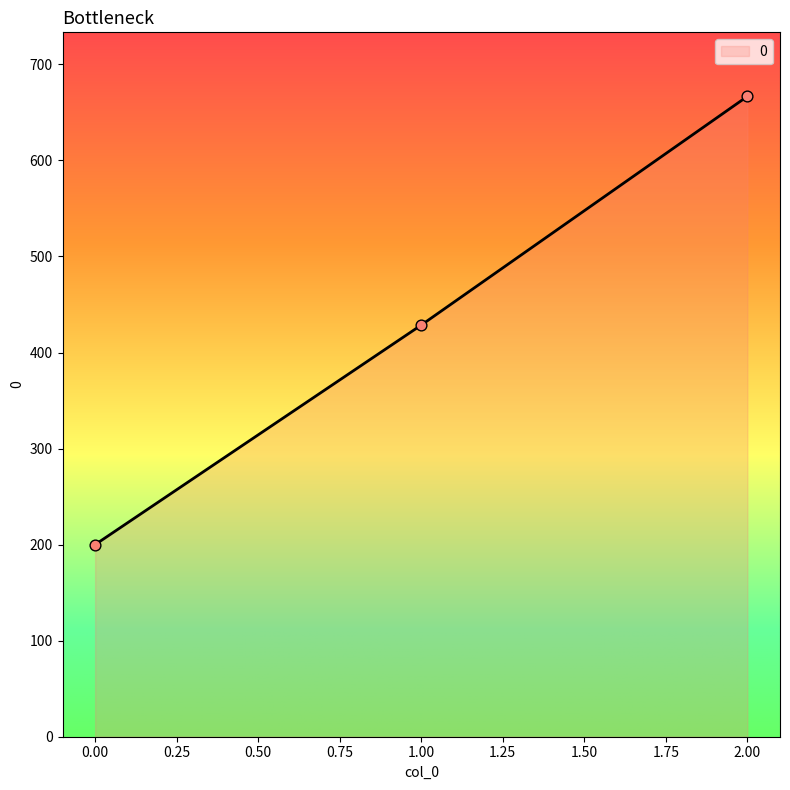

What is the ratio of the value at 2.00 to the value at 0.00?

3.3